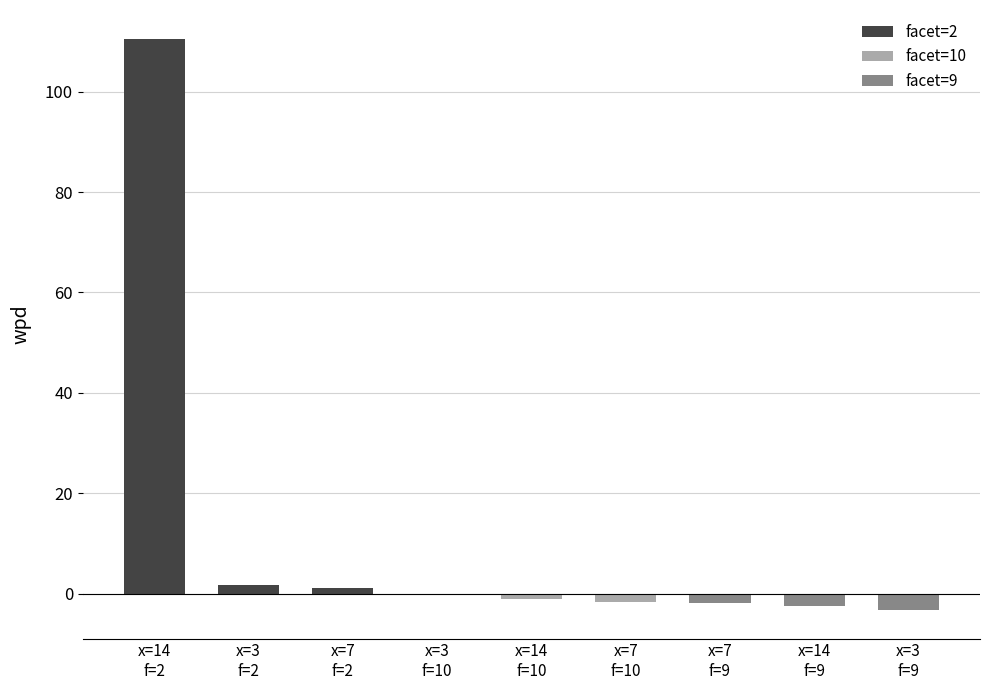

What is the maximum value shown in the chart?

110.6